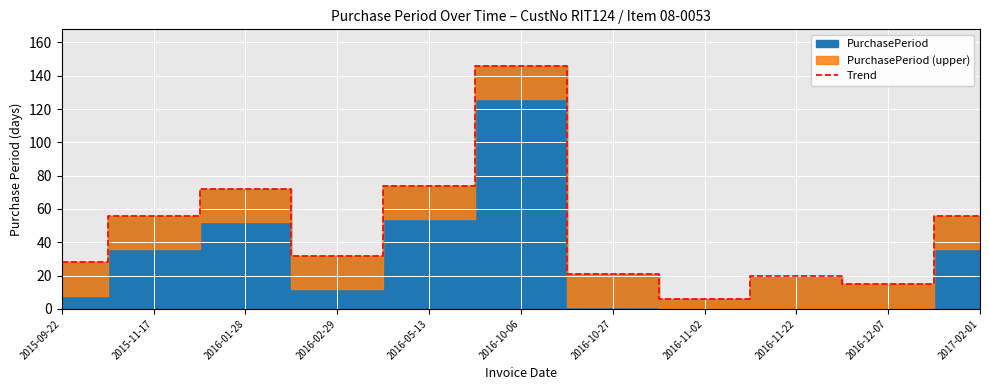

Approximately how many times larger is the value at 2016-10-27 compared to 2015-11-17?

0.4